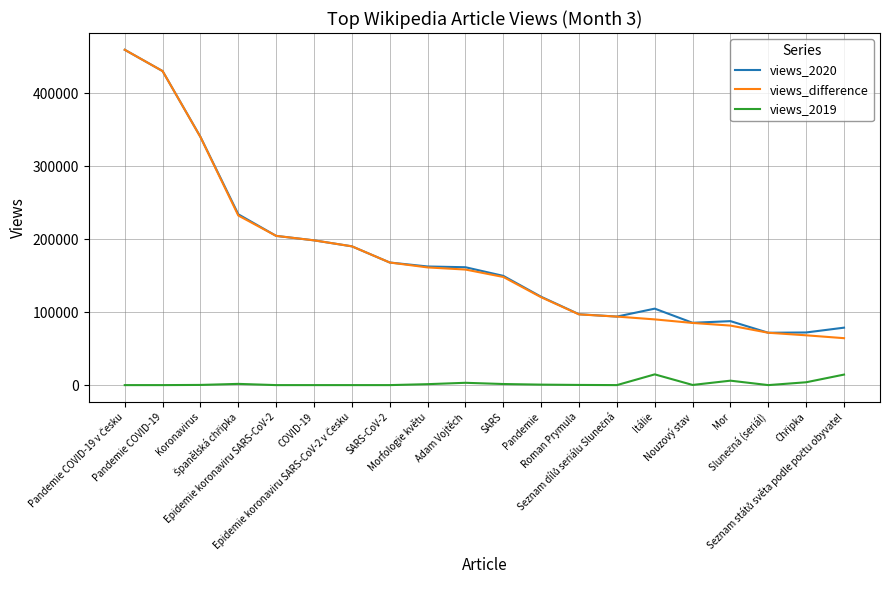

True or false: views_2019 and views_2020 intersect in this chart.

False